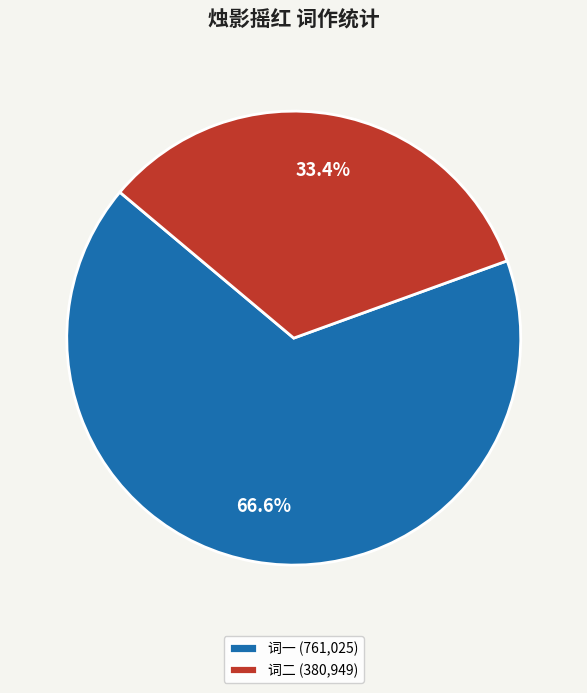

Which slice represents more than half of the pie?

词一 (761,025)